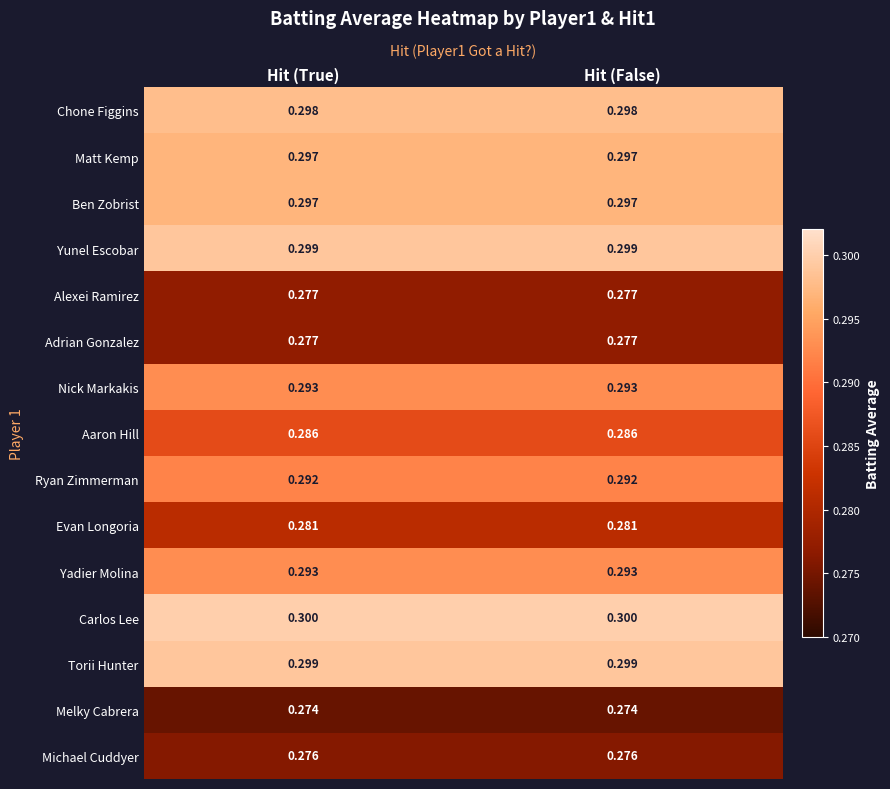

How many series are shown in this chart?

15